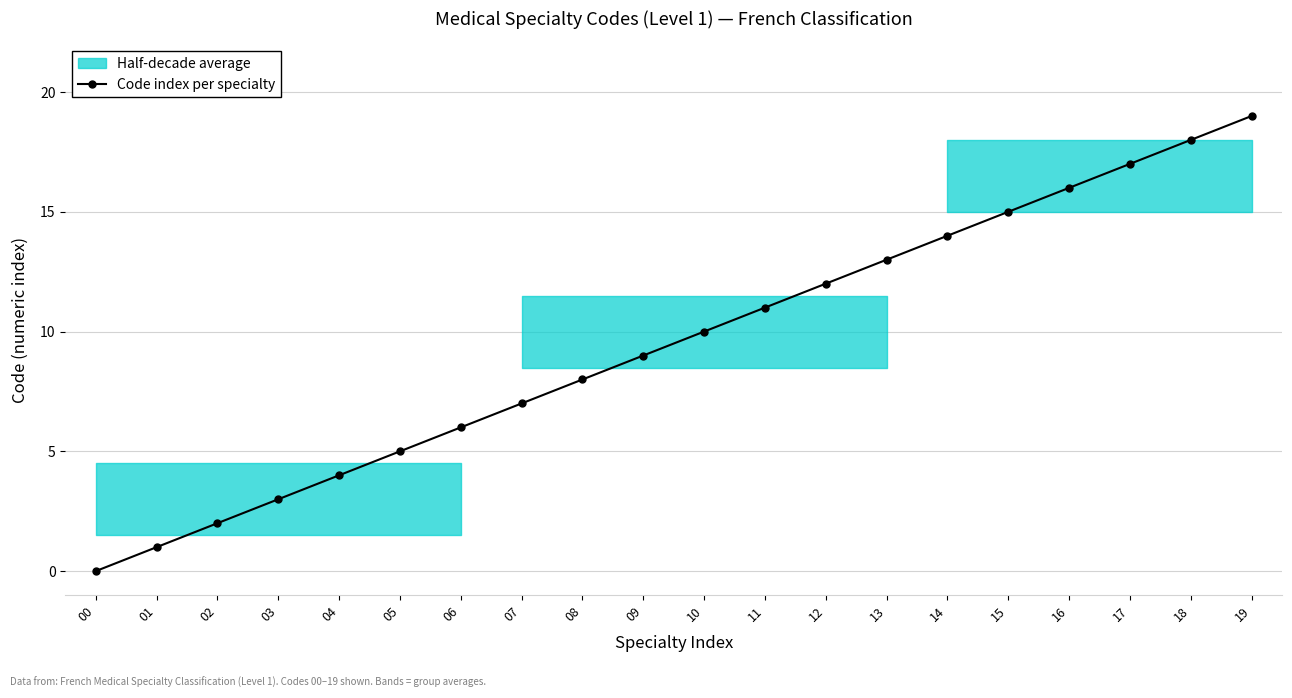

Does the chart have visible grid lines?

Yes